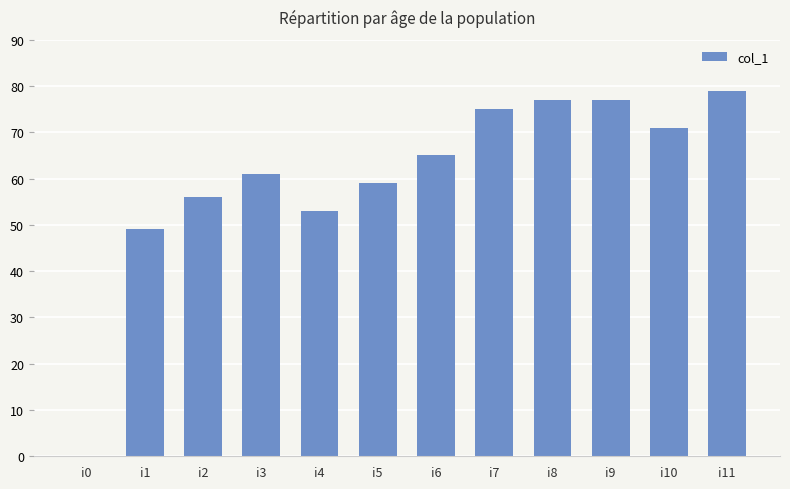

Reading left to right, extract all data points from this chart.

0	49	56	61	53	59	65	75	77	77	71	79